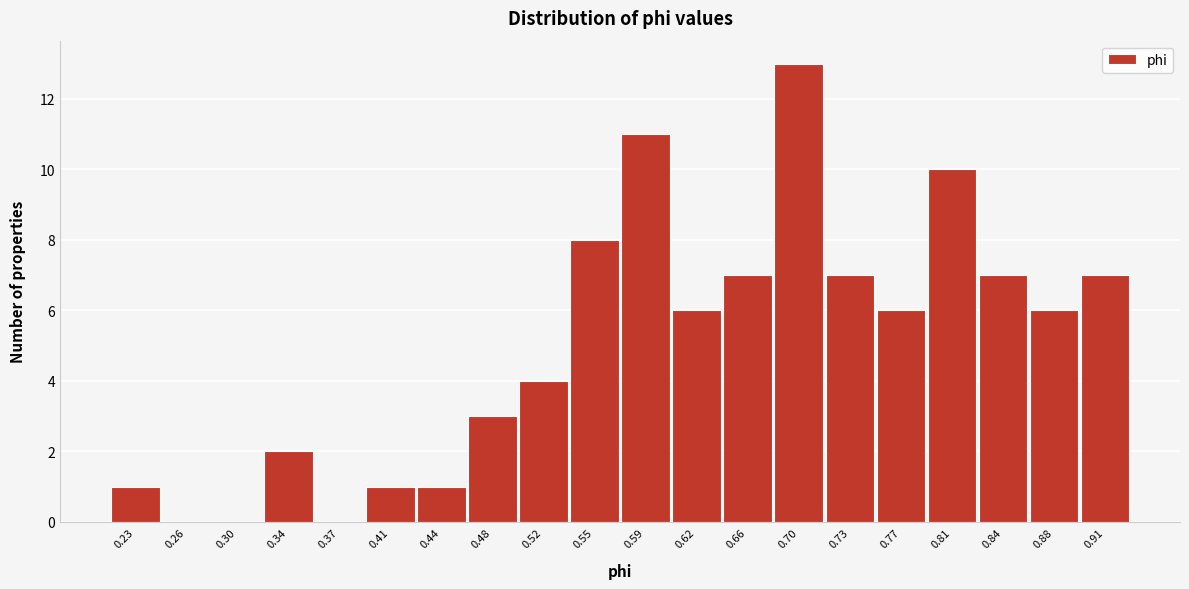

Reading right to left, what are all the values shown in this chart?

0.91=7	0.88=6	0.84=7	0.81=10	0.77=6	0.73=7	0.70=13	0.66=7	0.62=6	0.59=11	0.55=8	0.52=4	0.48=3	0.44=1	0.41=1	0.37=0	0.34=2	0.30=0	0.26=0	0.23=1